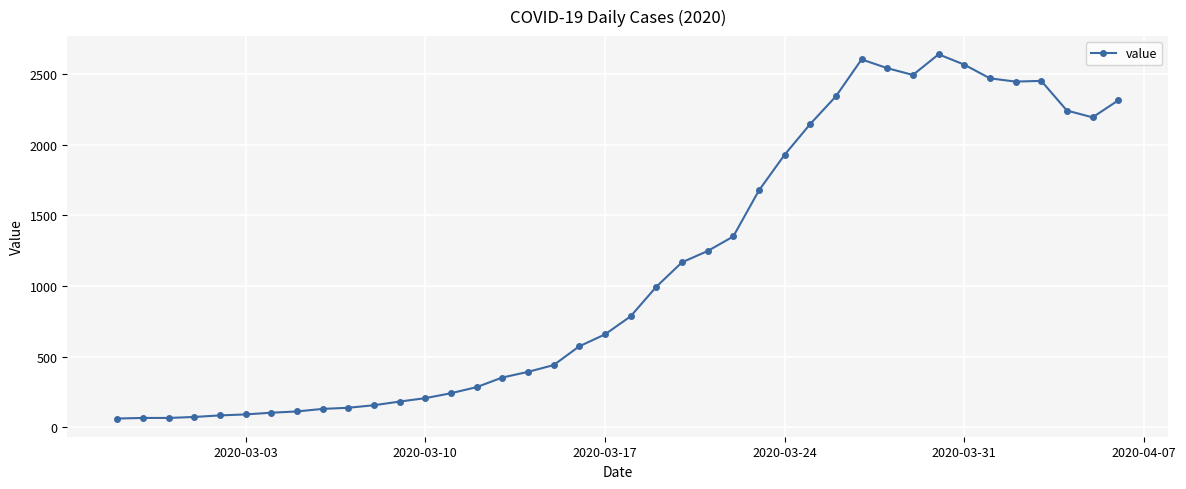

True or false: the data has more than 2 interior local peaks.

True